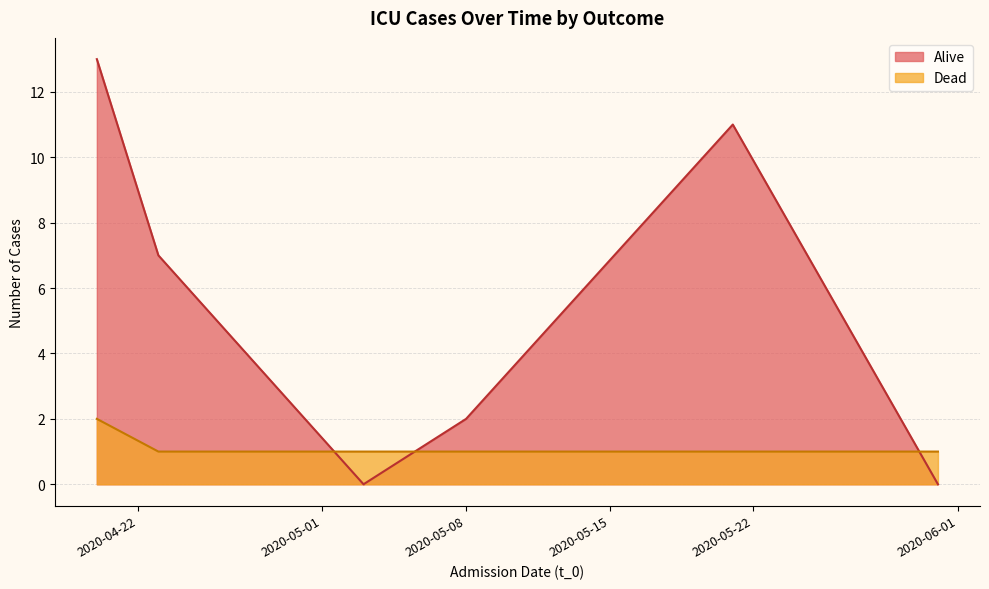

In Alive, how many points are lower than both neighbors (excluding endpoints)?

1